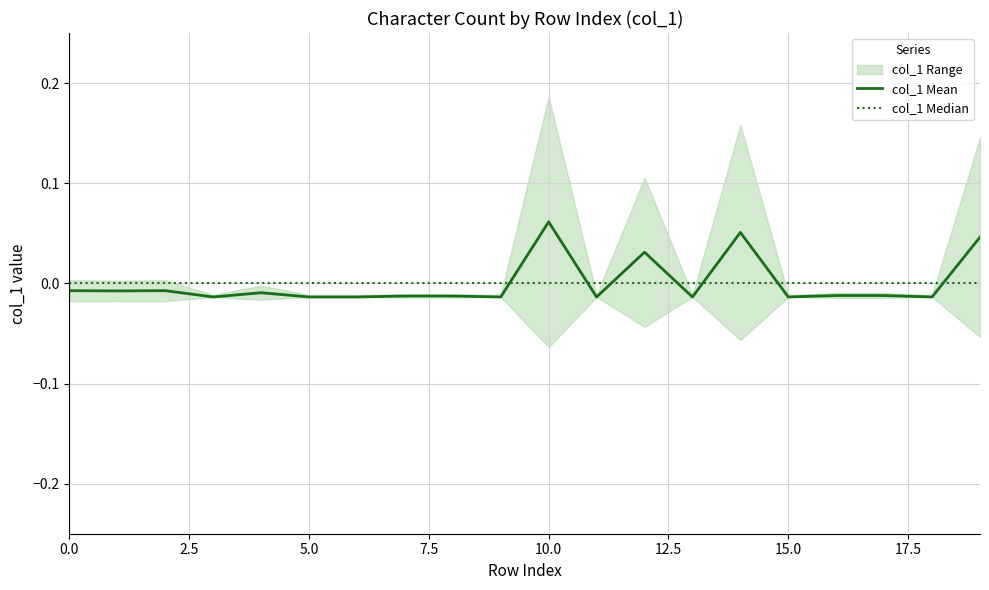

How many lines are shown in the chart?

2